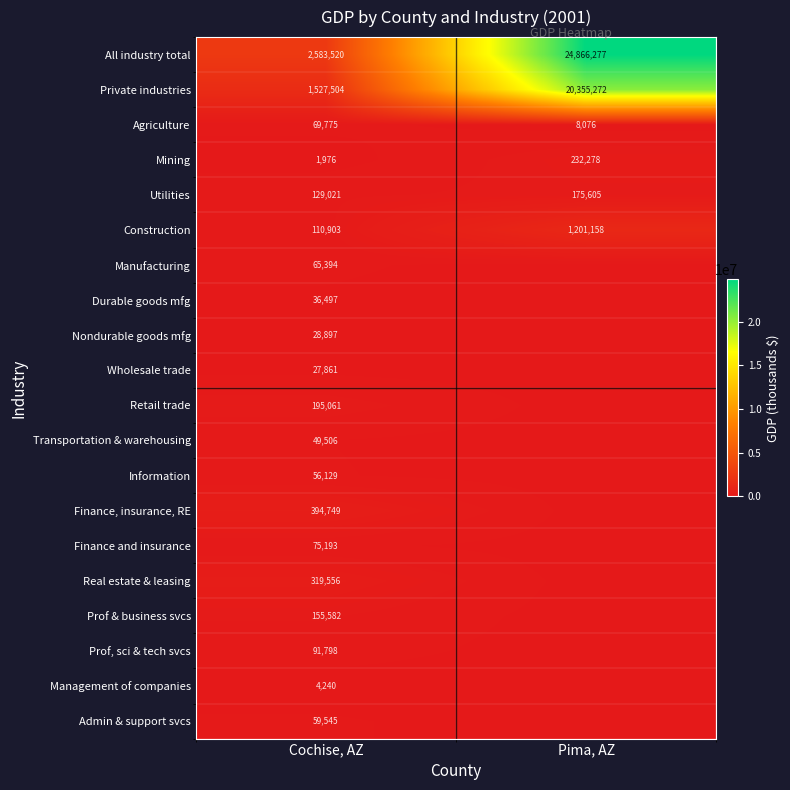

At how many categories does at least one series exceed 15823678?

1